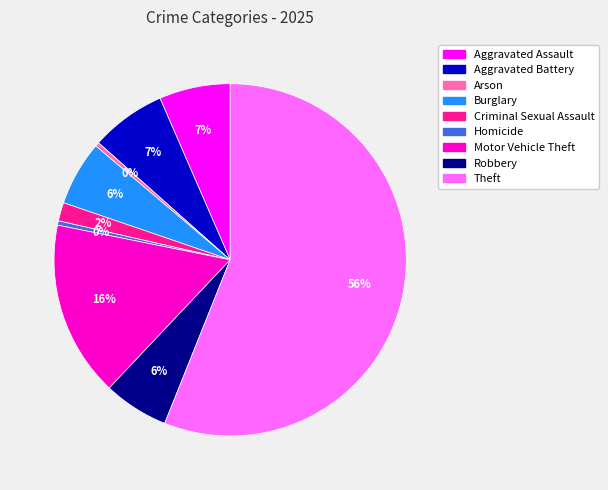

To the nearest percent, what portion does Robbery represent?

6%